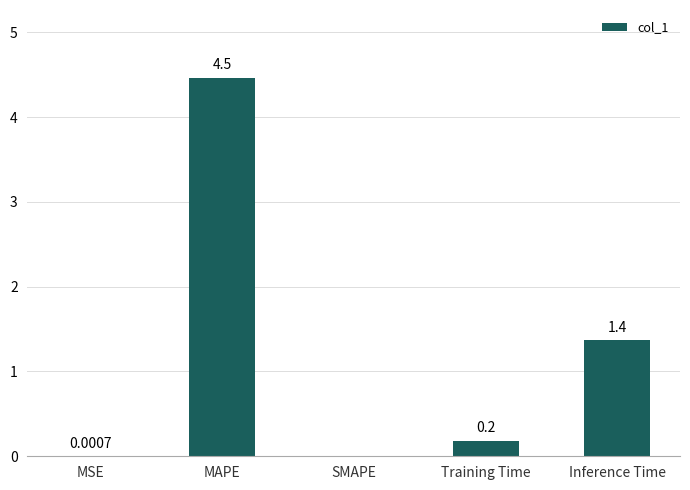

What is the change in value from MSE to Training Time?

+0.2